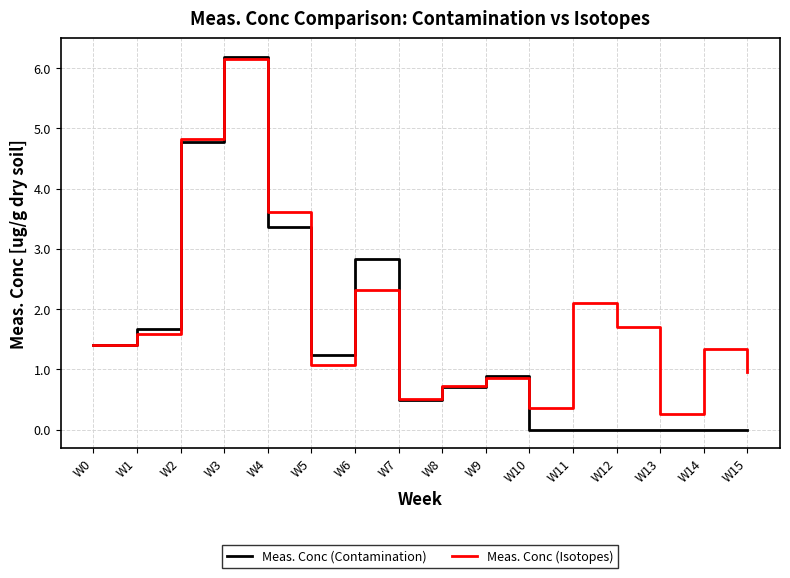

Is it true that Meas. Conc (Contamination) equals -4.3 at W14?

False